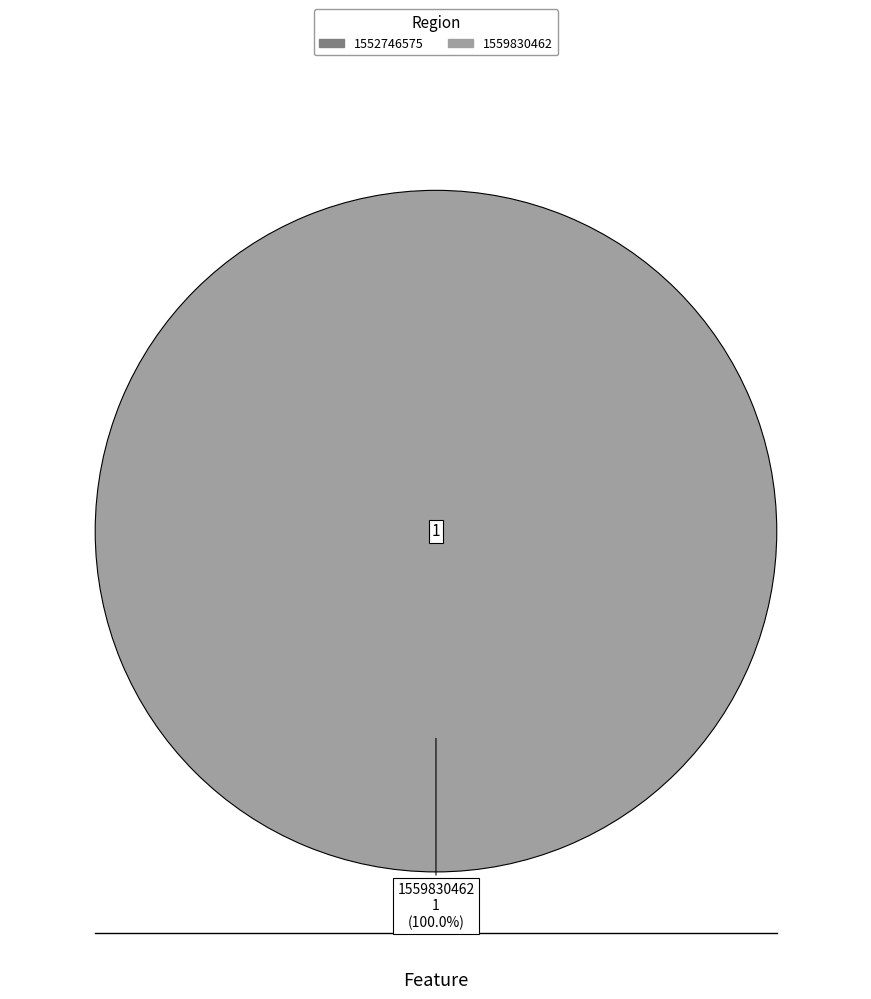

How many segments does this pie chart have?

2